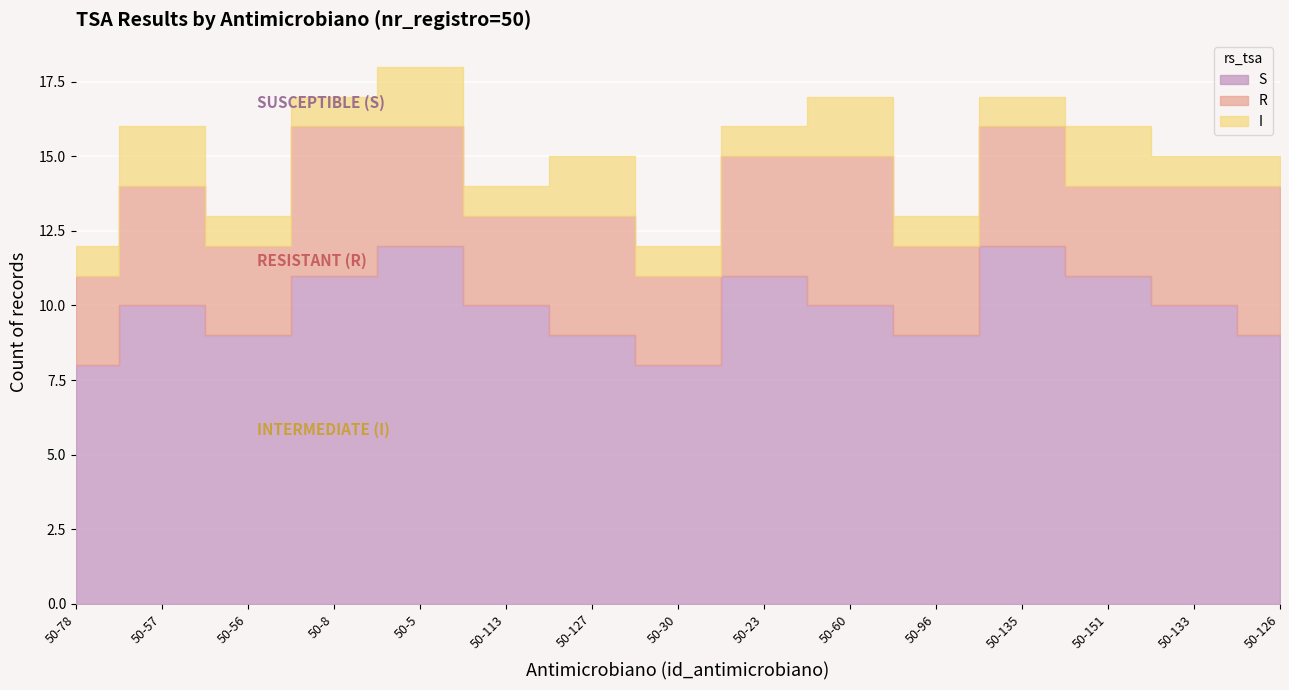

Reading right to left, what are all the values shown in this chart?

S: 9	10	11	12	9	10	11	8	9	10	12	11	9	10	8
R: 5	4	3	4	3	5	4	3	4	3	4	5	3	4	3
I: 1	1	2	1	1	2	1	1	2	1	2	1	1	2	1